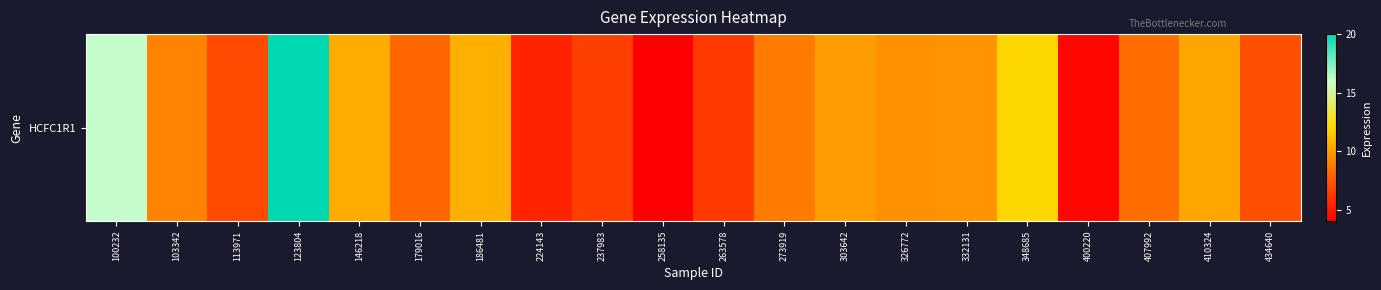

Which has a higher value, 103342 or 179016?

103342